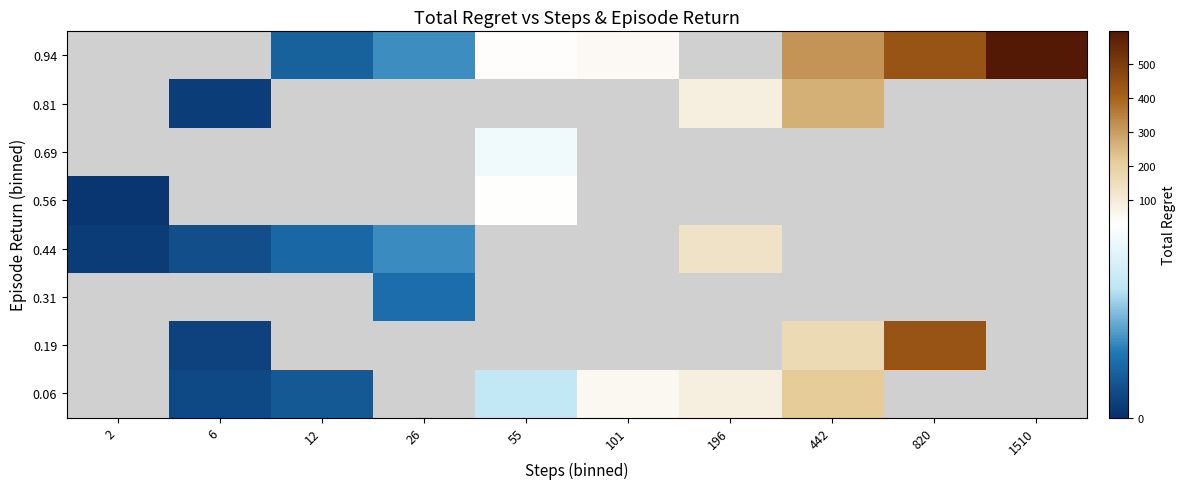

Rank the series by their average value, from lowest to highest.

0.06, 0.19, 0.31, 0.44, 0.56, 0.69, 0.81, 0.94